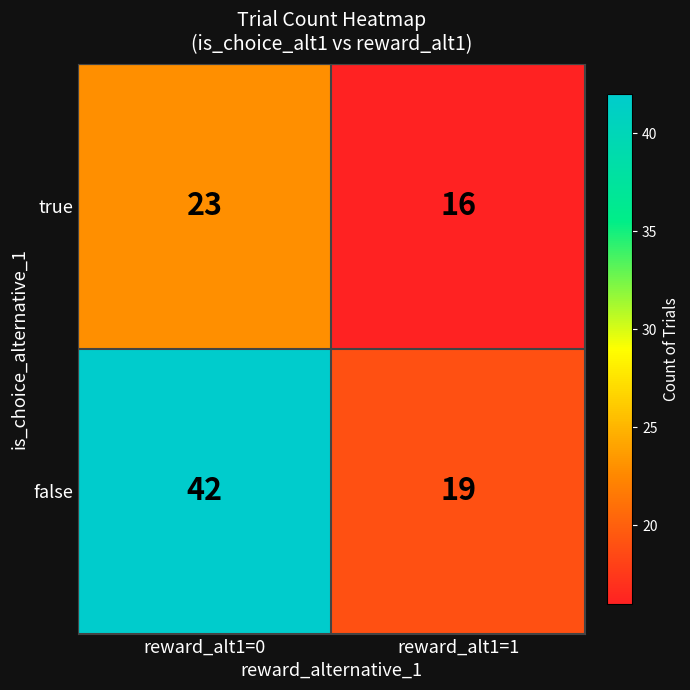

What is the minimum value for false?

19